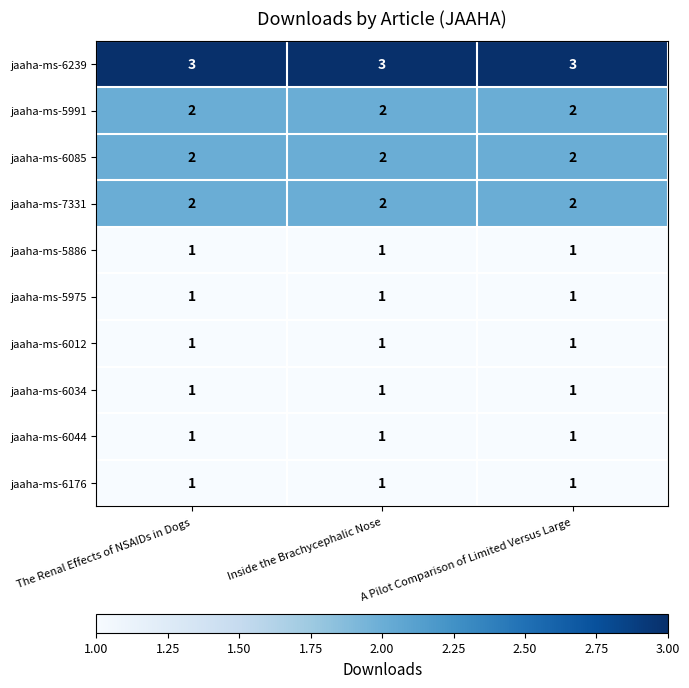

True or false: jaaha-ms-6012 has a value of 1 at The Renal Effects of NSAIDs in Dogs.

True